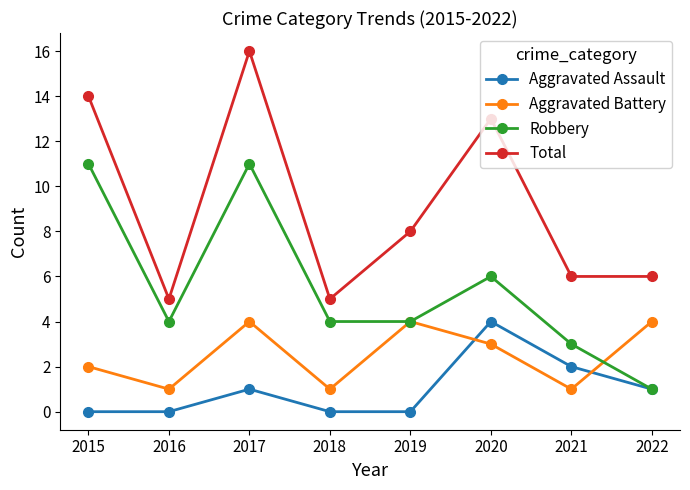

What is the value of the Aggravated Battery point at the 2nd from the left?

1